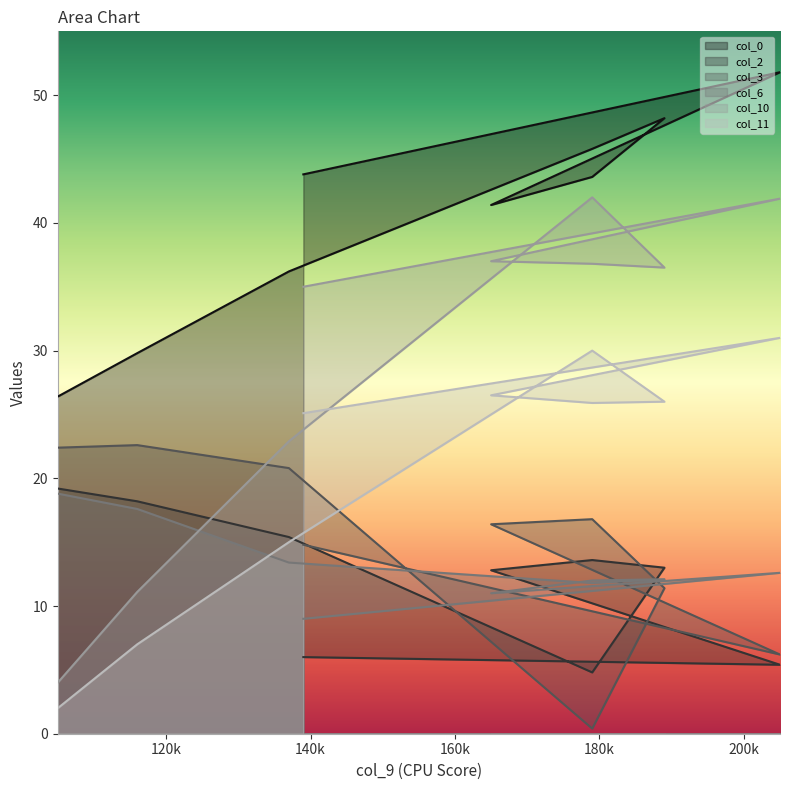

How many lines are shown in the chart?

6